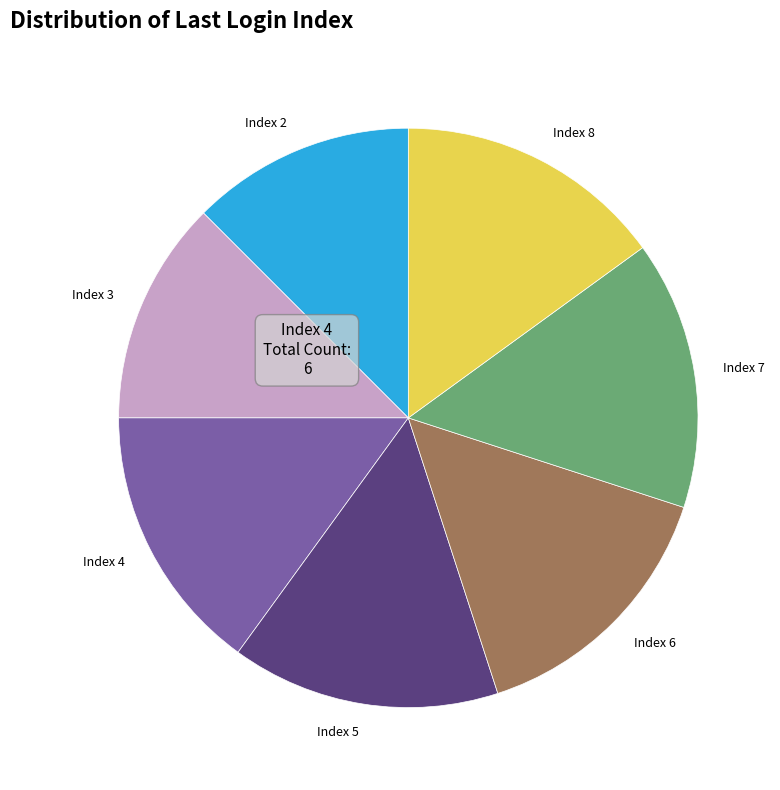

Count the number of slices in the pie.

7